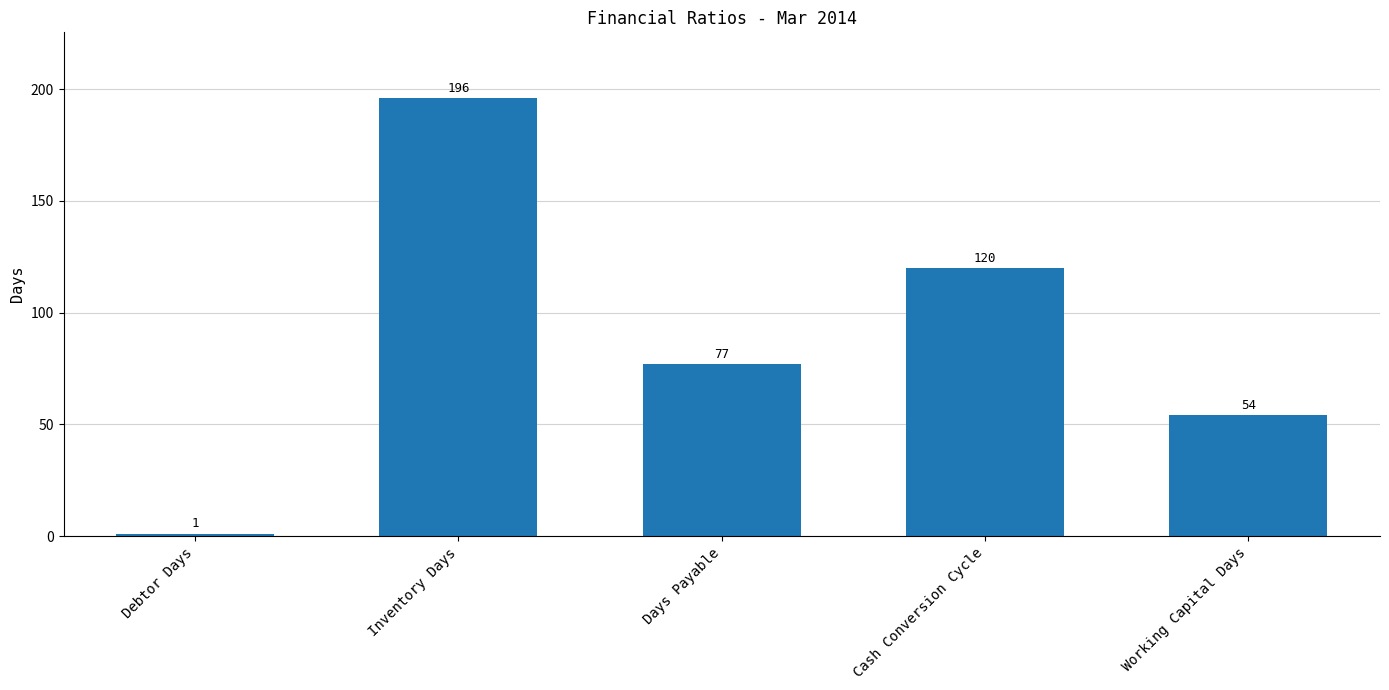

Are the bars grouped side by side (vs. stacked)?

No